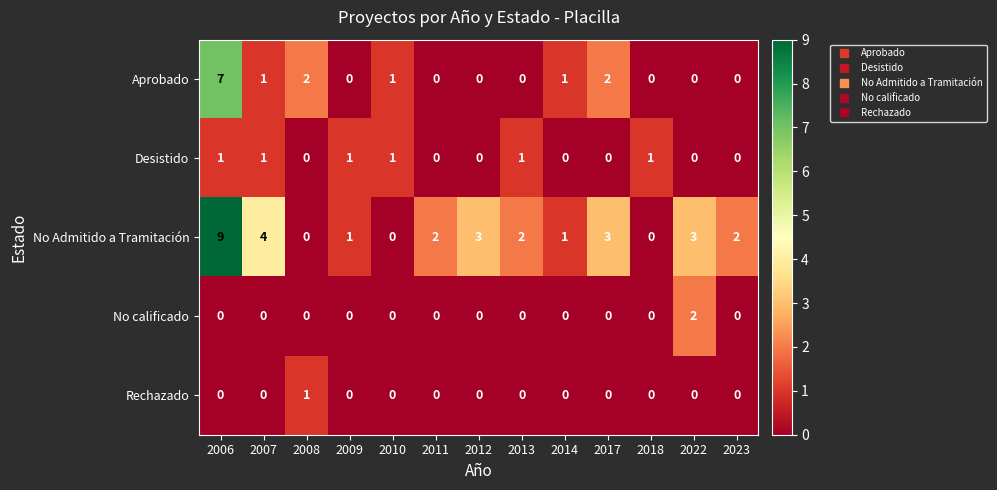

Which category has the highest value across all series?

2006